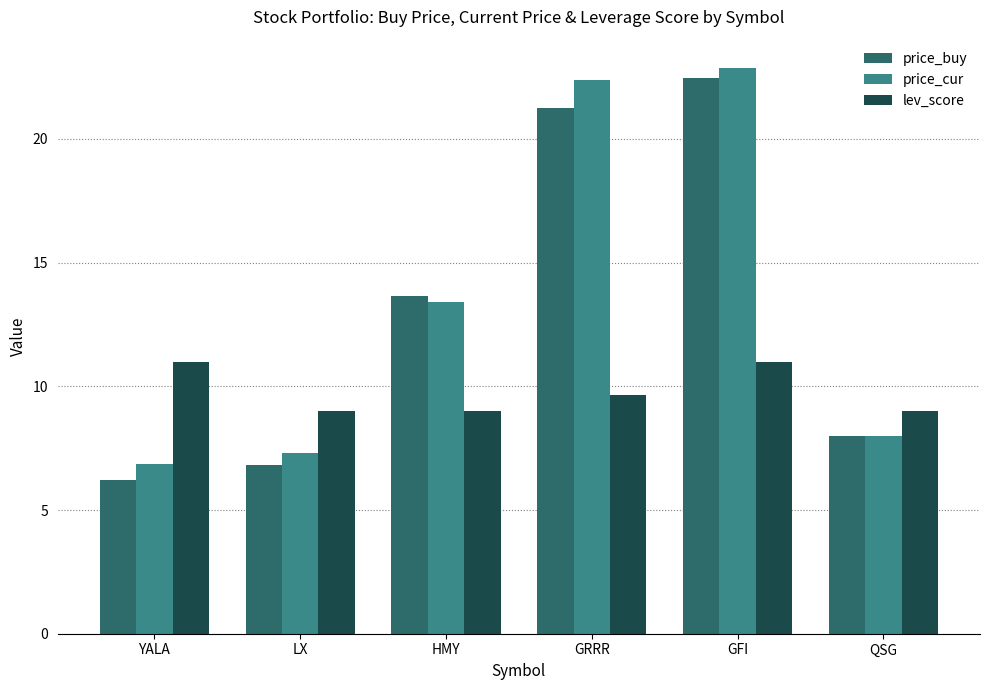

The value of lev_score at QSG is 9.0. True or false?

True